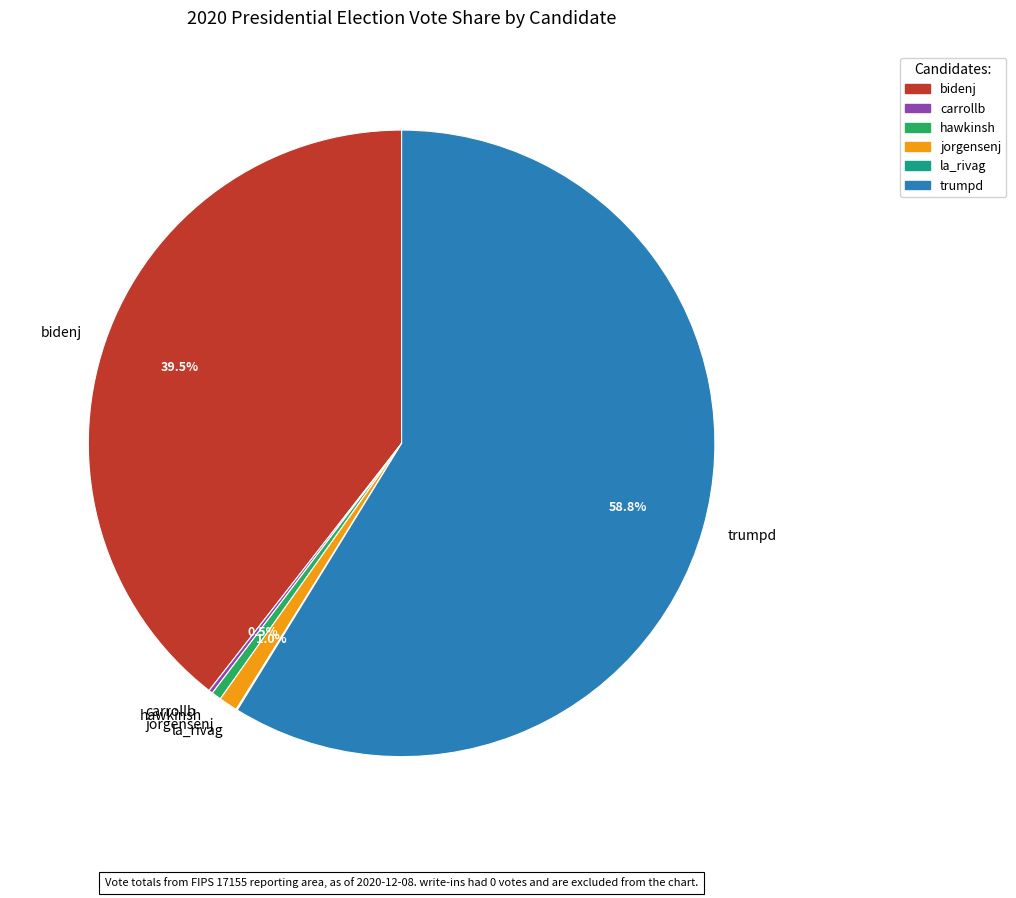

True or false: trumpd accounts for 59% of the total.

True